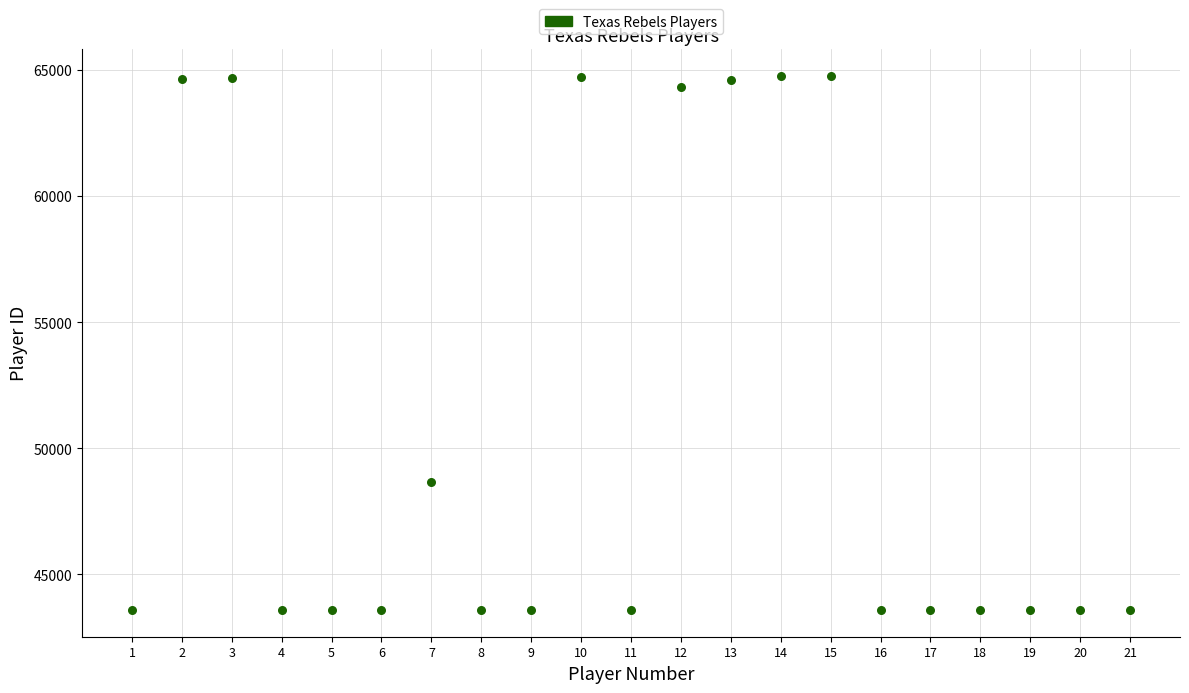

What Y value in the scatter plot is closest to 54178?

48678